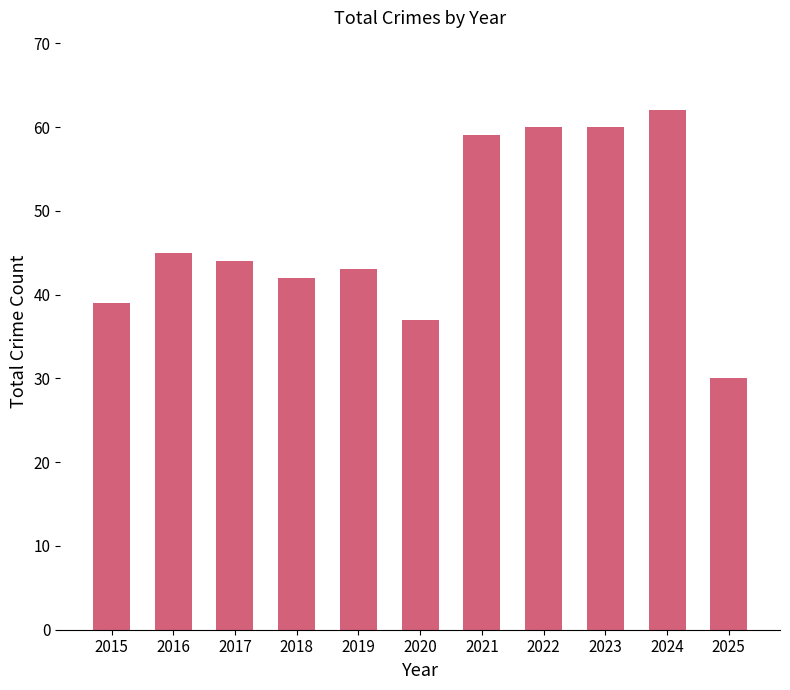

What is the difference between the maximum and minimum values?

32